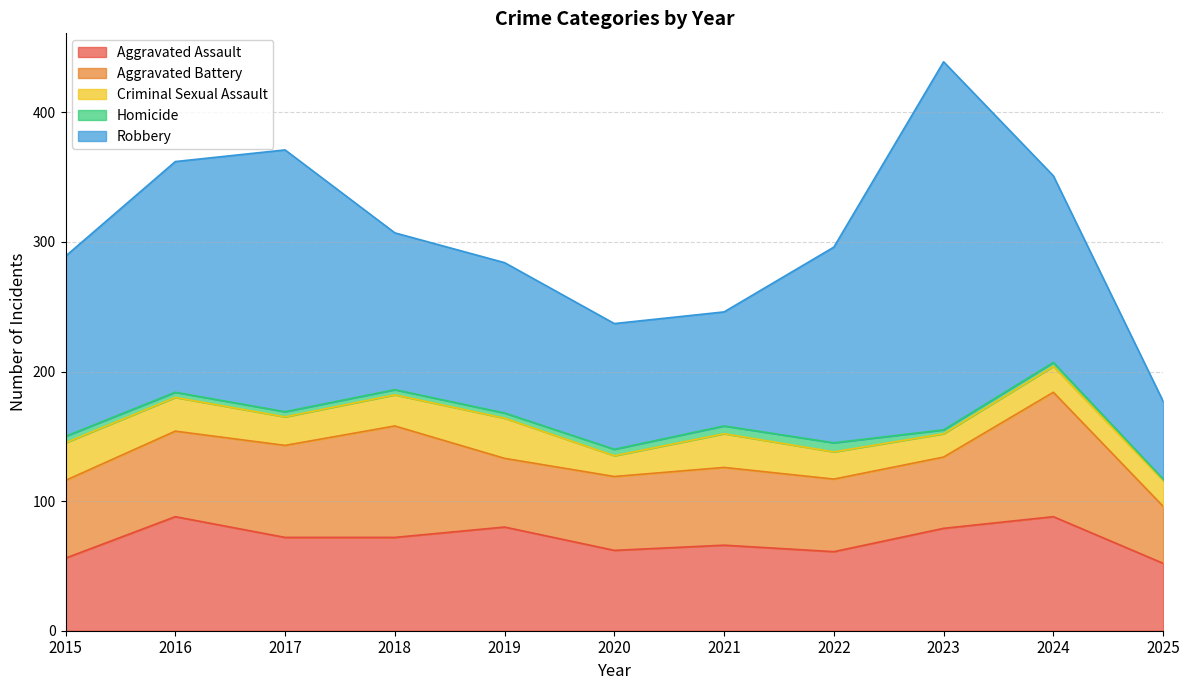

Which series has the widest spread of values?

Robbery